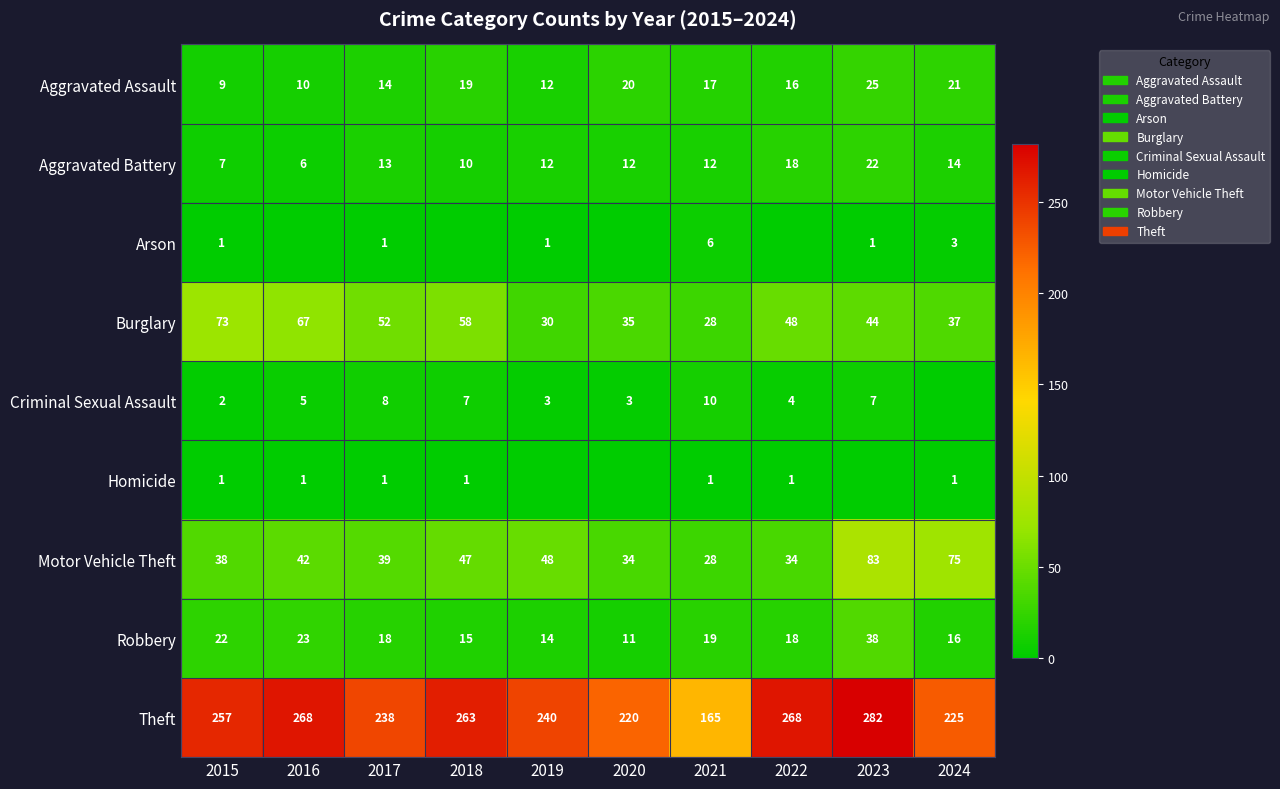

True or false: Burglary has a value of 49 at 2019.

False